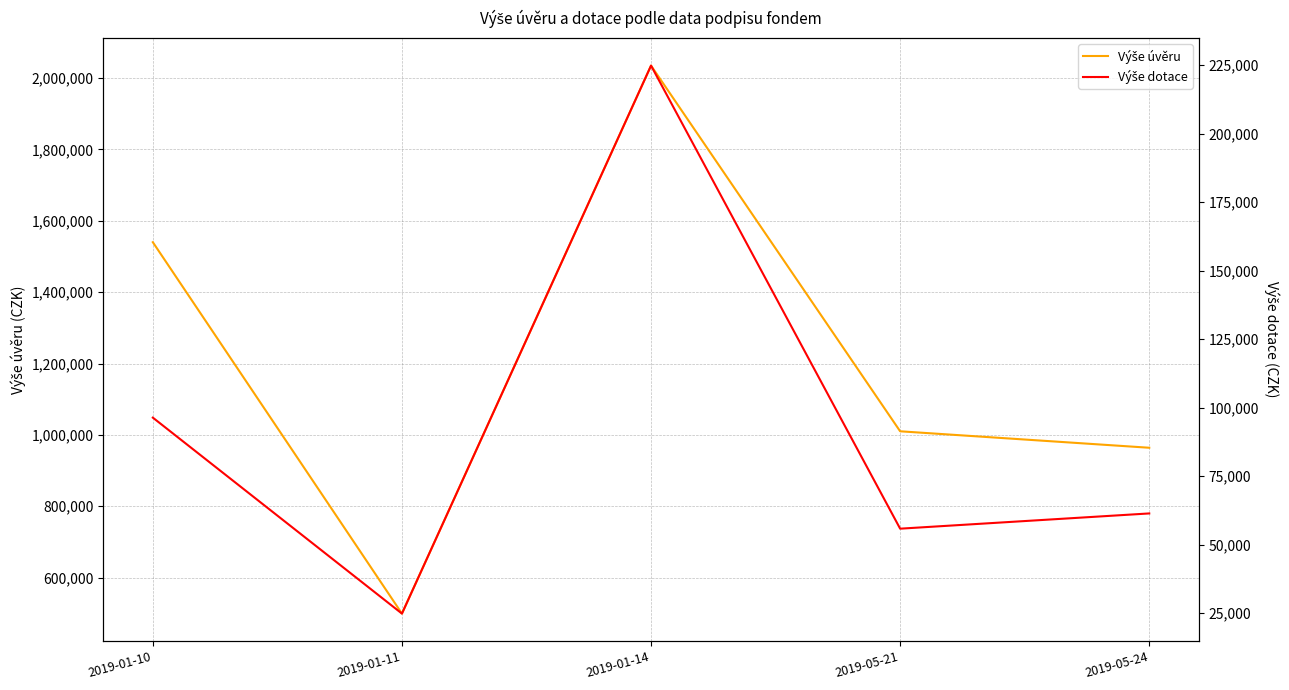

How many lines are shown in the chart?

2